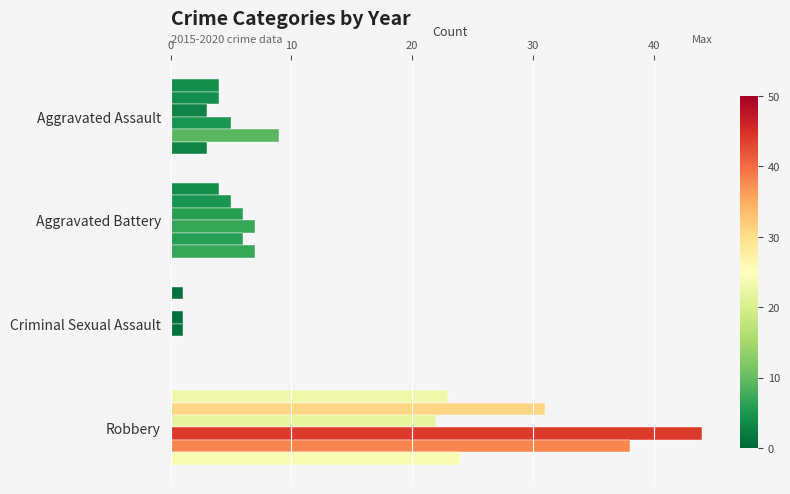

Reading right to left, list all the values displayed in this chart.

2015: Robbery=23	Criminal Sexual Assault=1	Aggravated Battery=4	Aggravated Assault=4
2016: Robbery=31	Criminal Sexual Assault=0	Aggravated Battery=5	Aggravated Assault=4
2017: Robbery=22	Criminal Sexual Assault=1	Aggravated Battery=6	Aggravated Assault=3
2018: Robbery=44	Criminal Sexual Assault=1	Aggravated Battery=7	Aggravated Assault=5
2019: Robbery=38	Criminal Sexual Assault=0	Aggravated Battery=6	Aggravated Assault=9
2020: Robbery=24	Criminal Sexual Assault=0	Aggravated Battery=7	Aggravated Assault=3